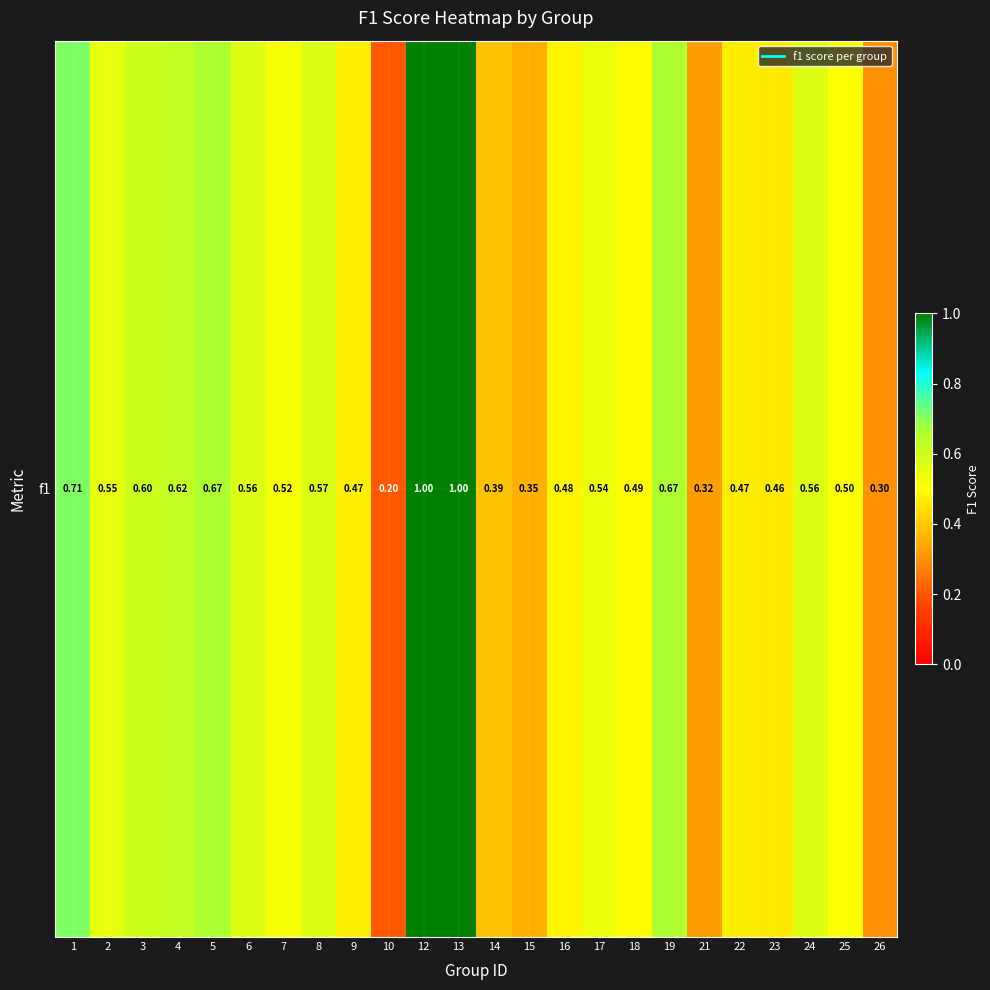

The chart shows a value of 0.4 at 14. True or false?

True